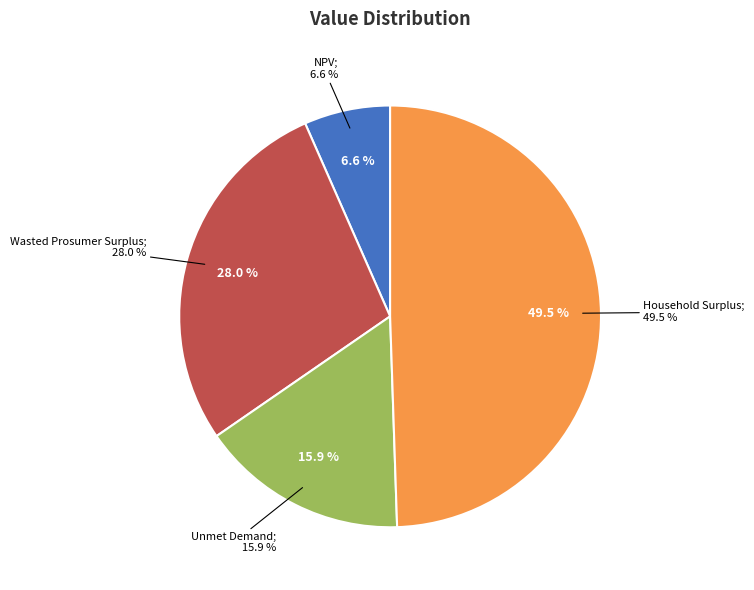

What is the smallest slice in the pie chart?

NPV